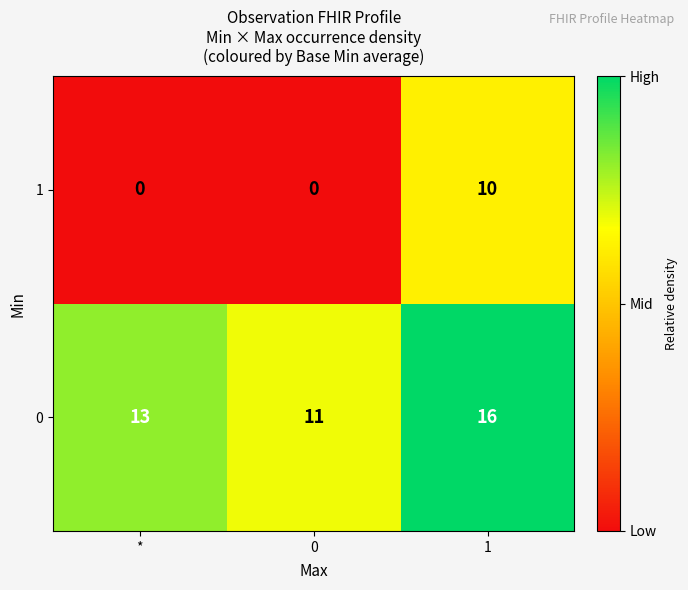

True or false: 1 has a value of 10 at 1.

True